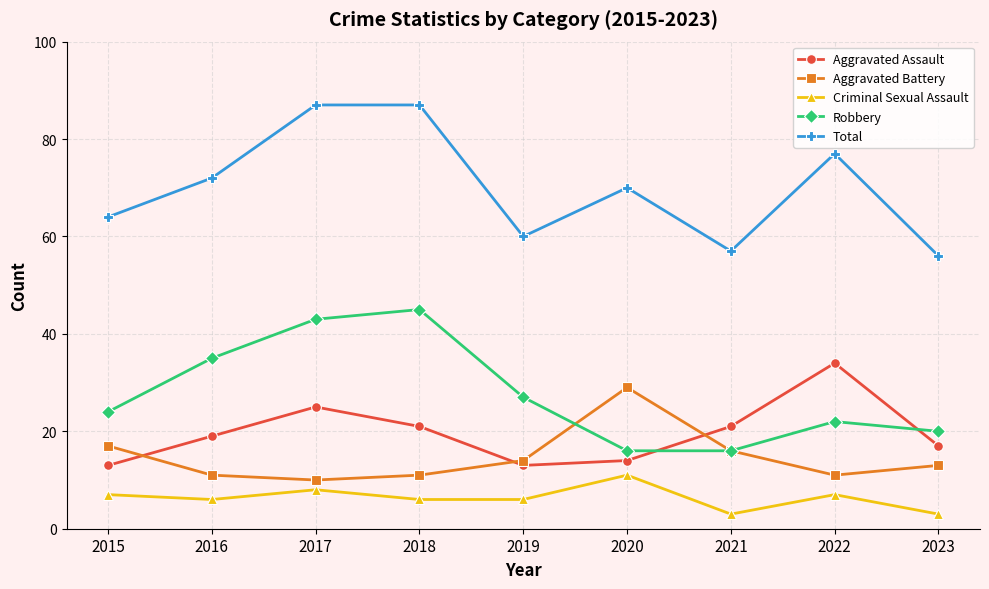

Where is the first local minimum for Total?

2019